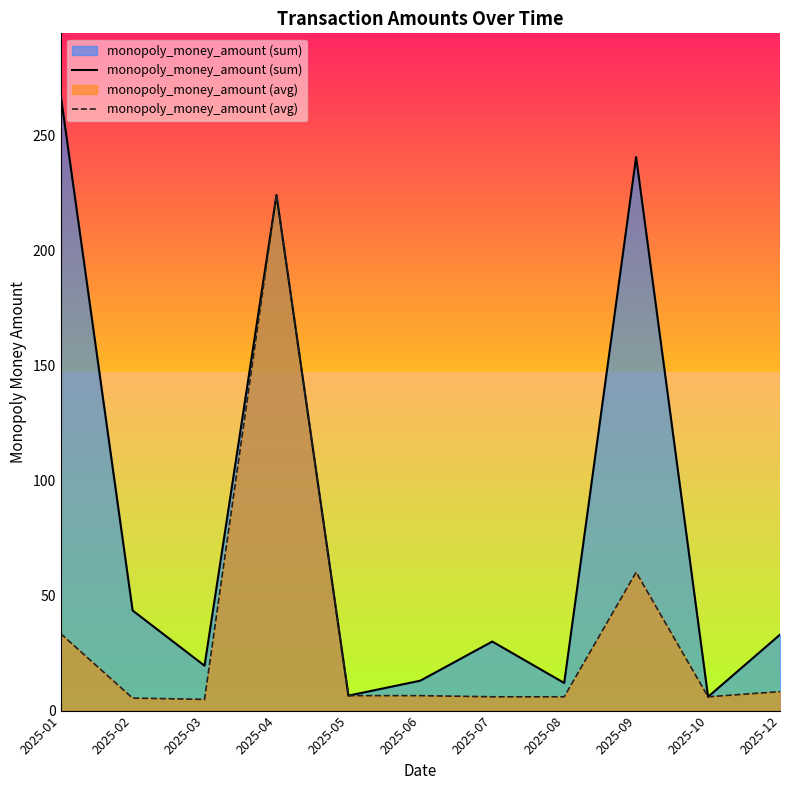

List the series in order of their peak value, lowest first.

monopoly_money_amount (avg), monopoly_money_amount (sum)